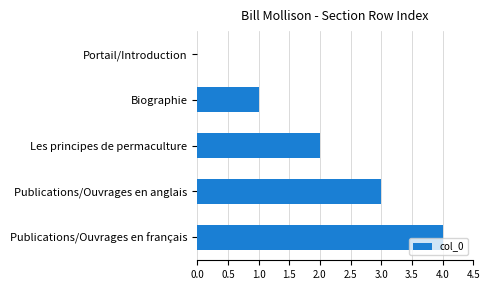

What is the change in value from Les principes de permaculture to Publications/Ouvrages en français?

+2